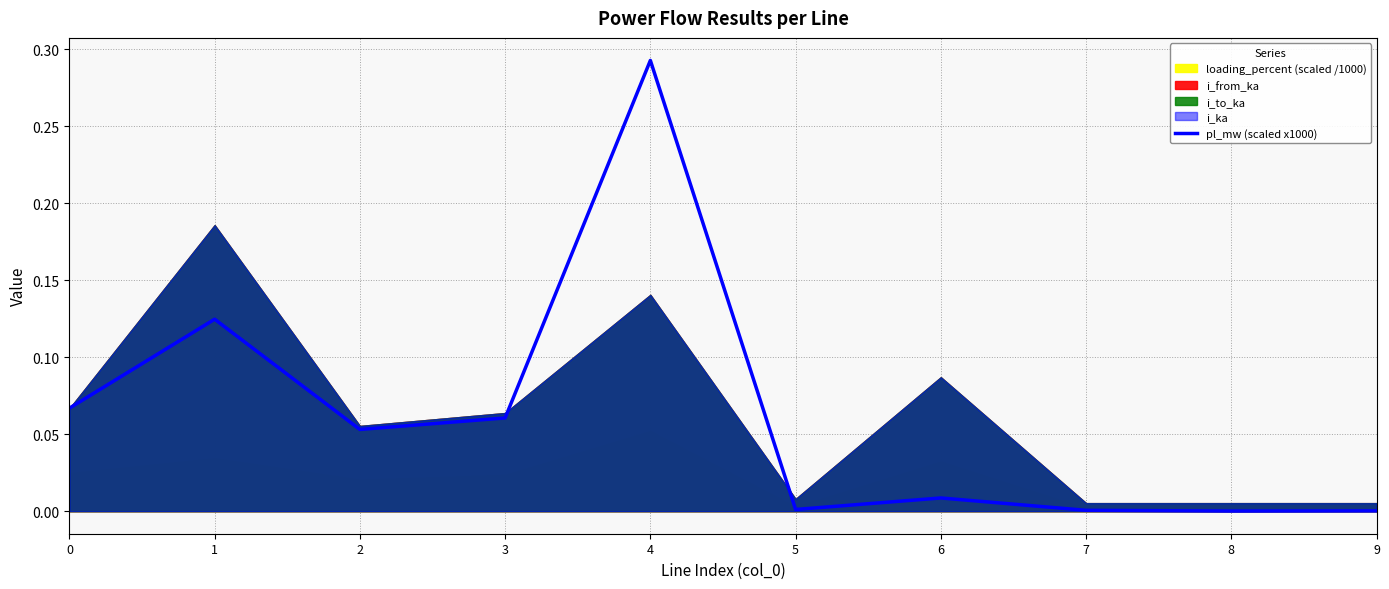

What value does the data have at 0?

0.1